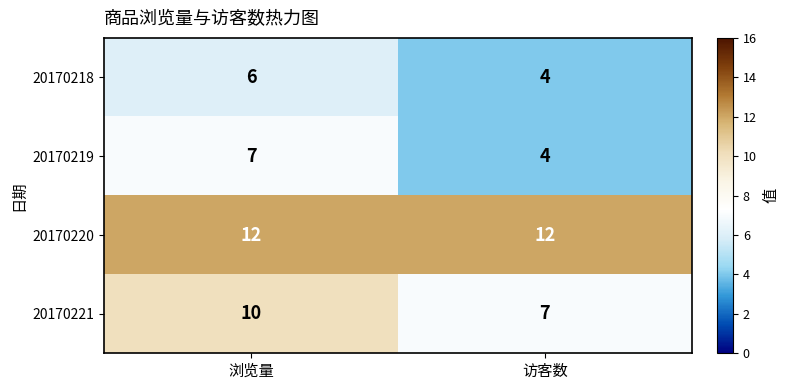

At which label does 20170218 reach its peak?

浏览量